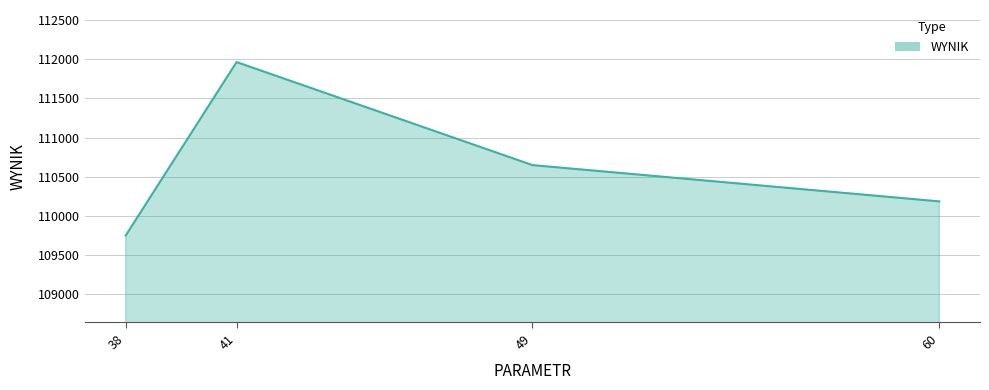

How many lines are shown in the chart?

1